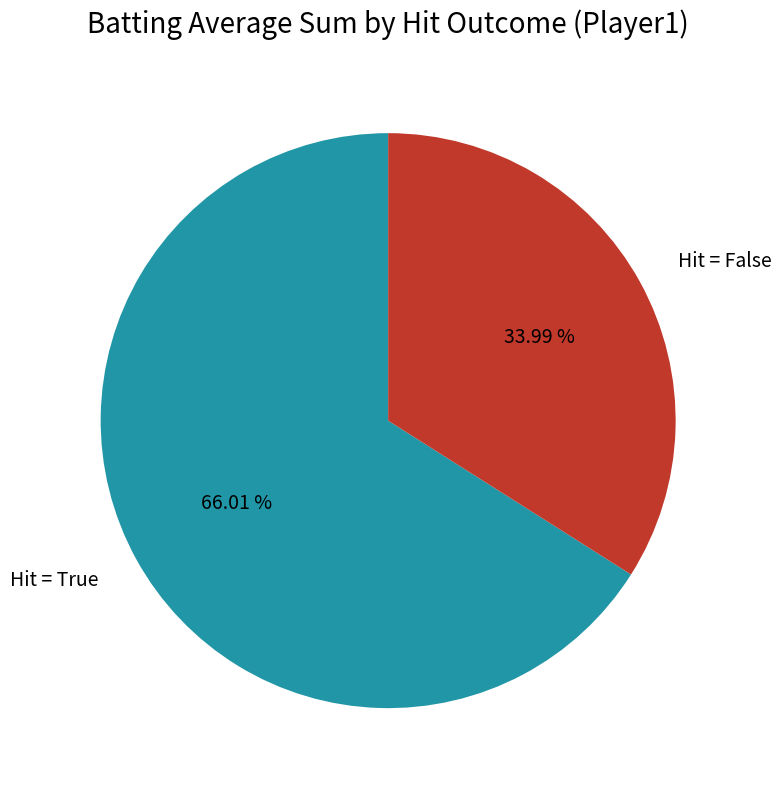

Which slice represents more than half of the pie?

Hit = True